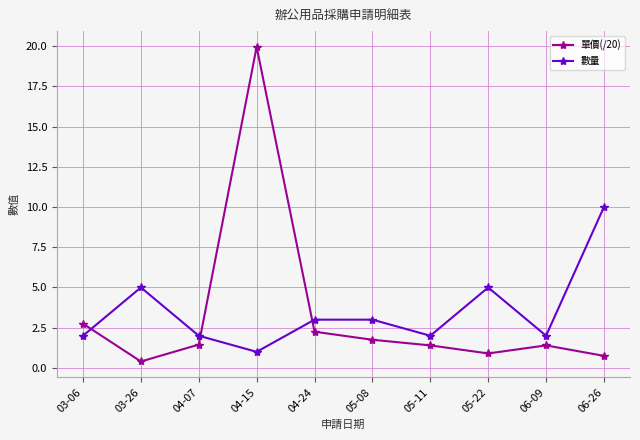

How many values in the 單價(/20) series exceed 1?

7